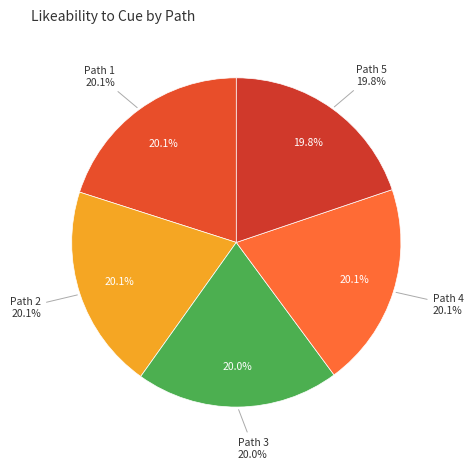

Is it true that Path 3 is 34% of the pie?

False